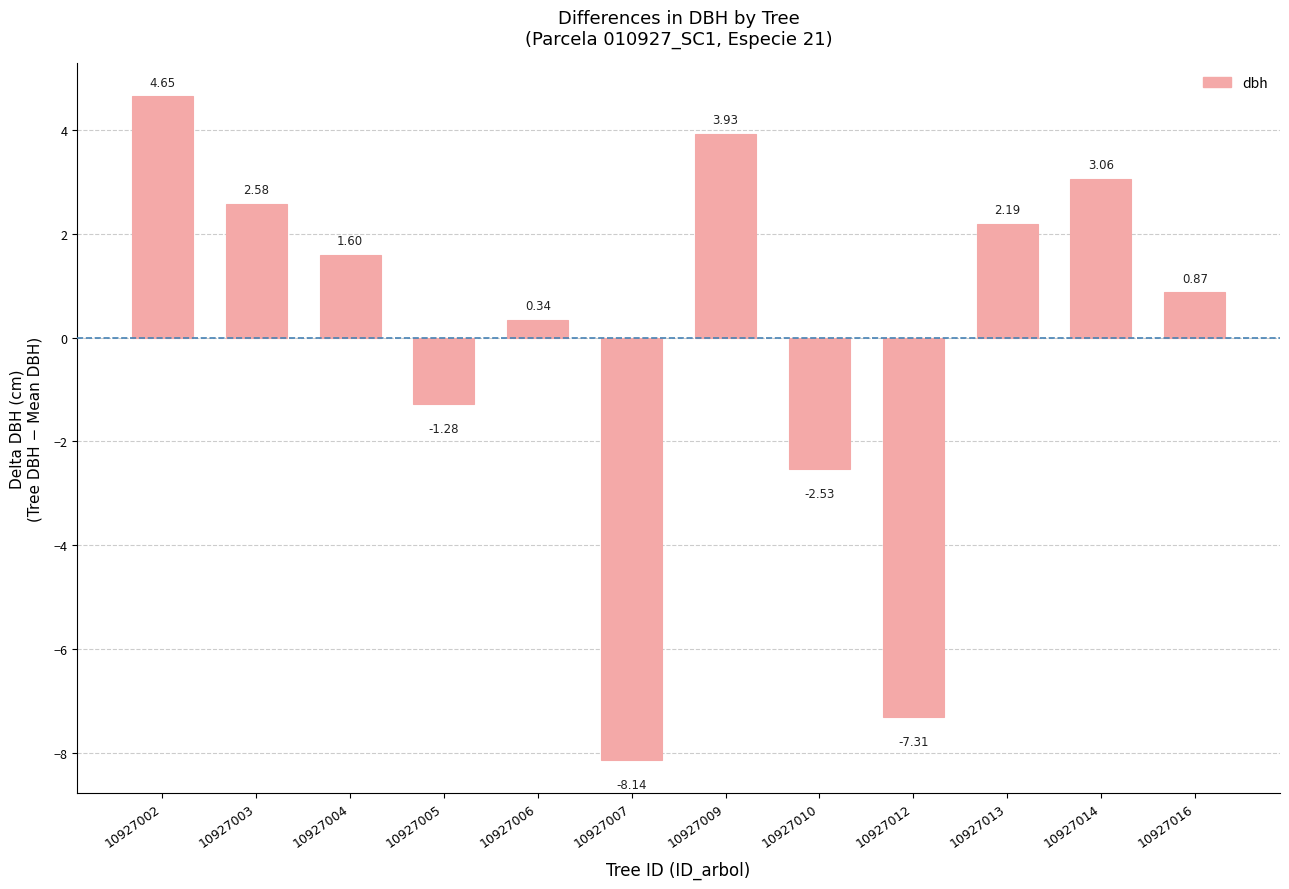

How many values are below 1?

6